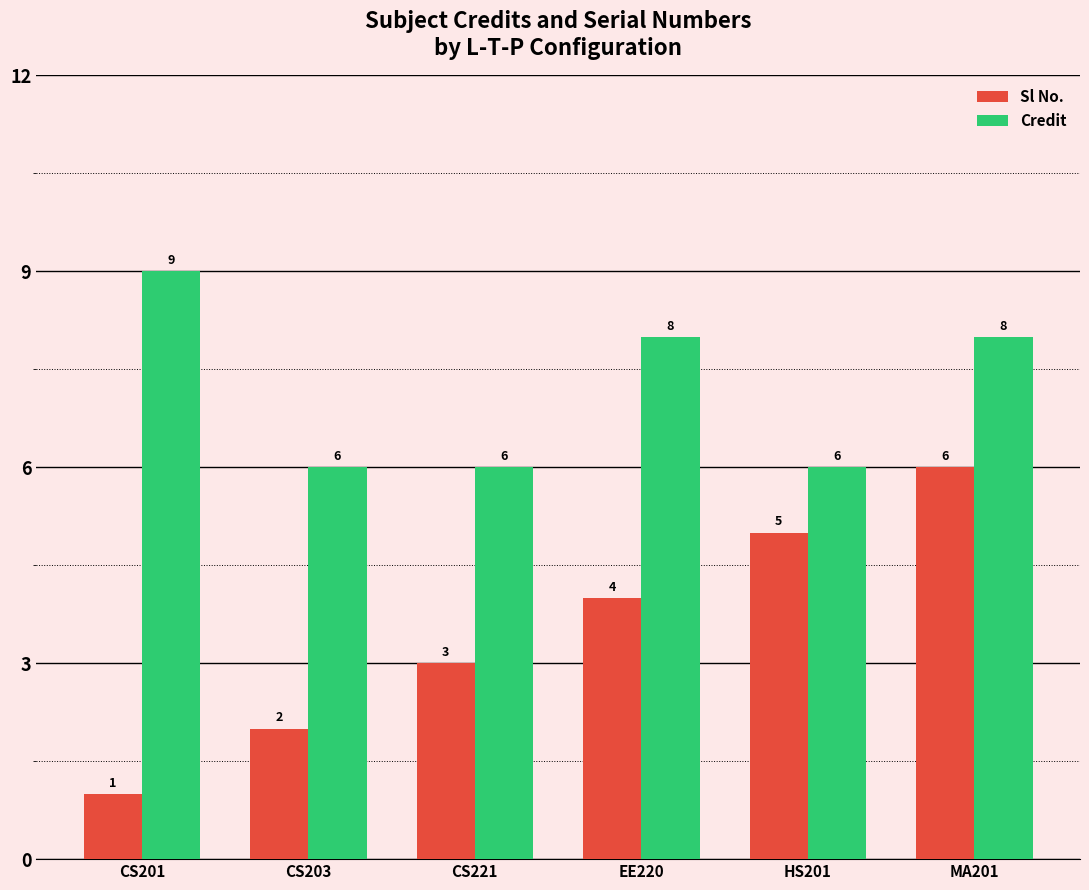

What is the average value of the Sl No. series?

4